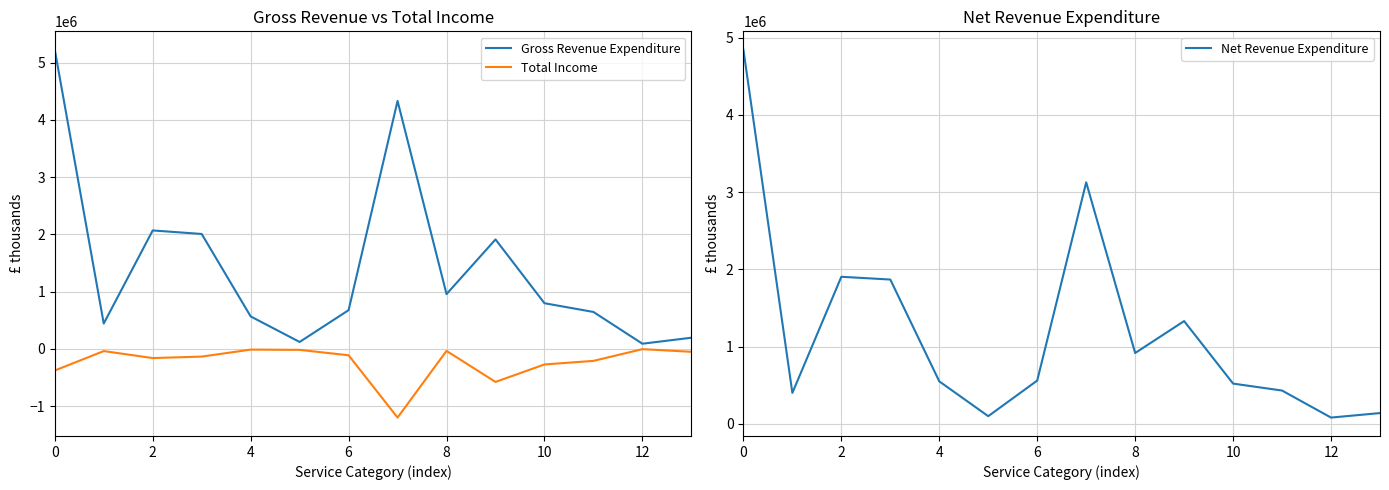

The value of Gross Revenue Expenditure at 10 is 1401105. True or false?

False